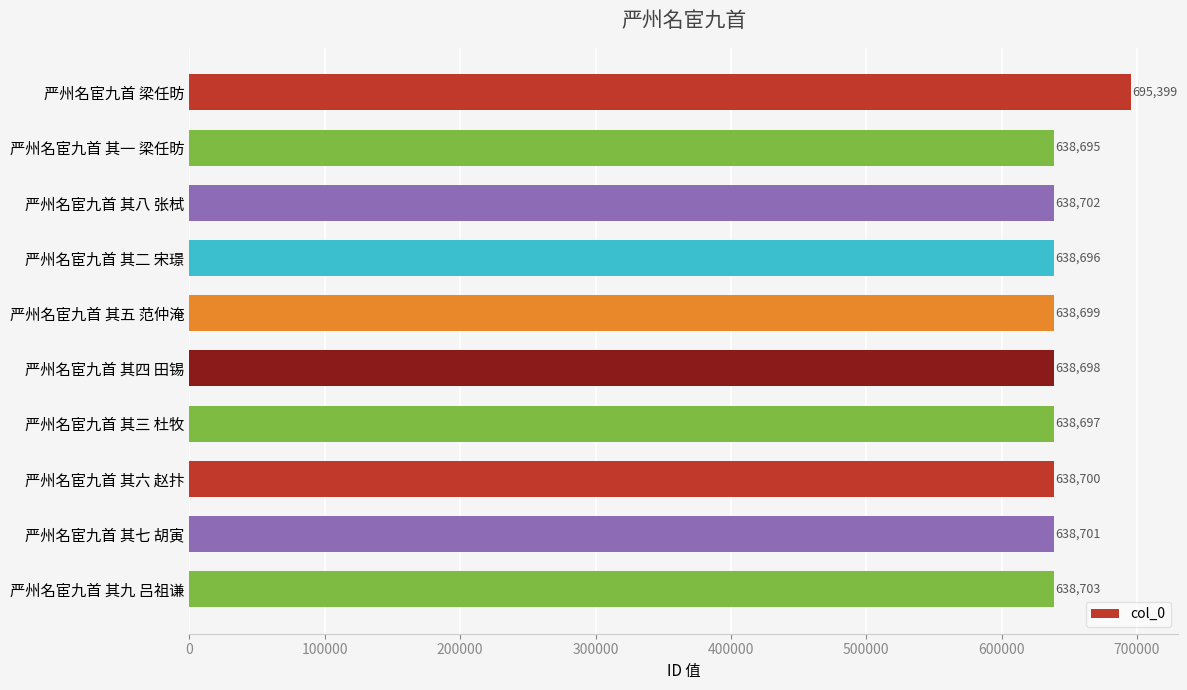

What is the difference between the second highest and minimum values?

8